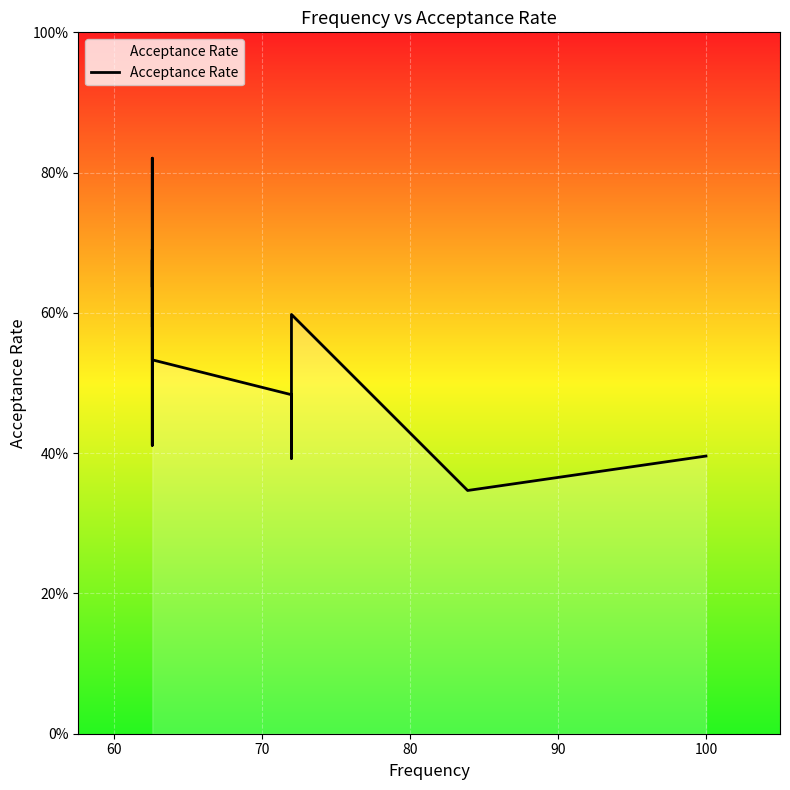

What is the value of the 1st point from the left?

0.6